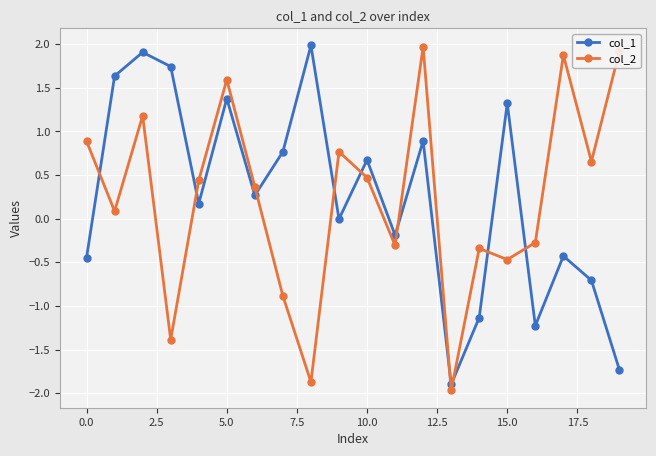

How many values in the col_2 series exceed 0?

12